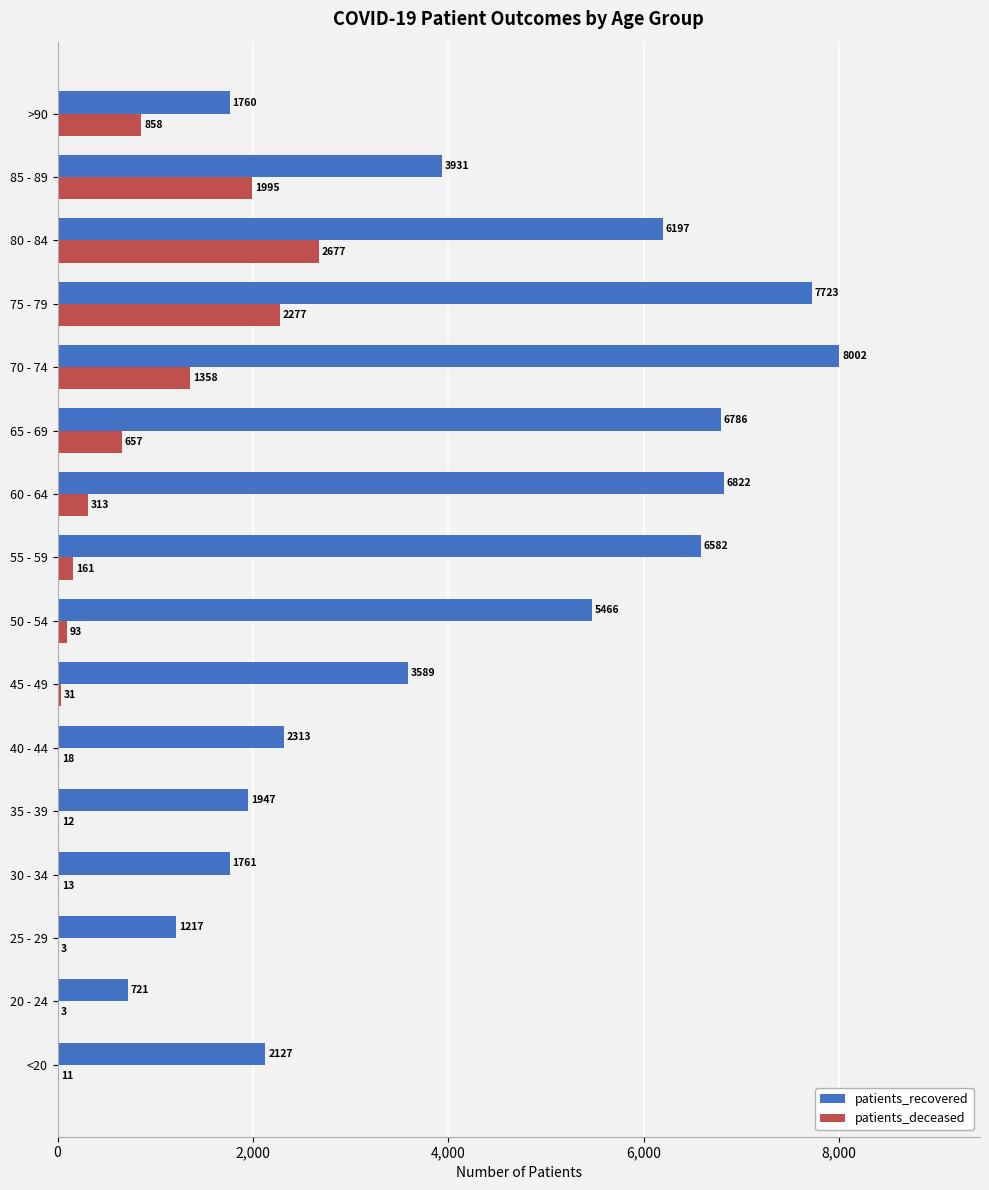

What is the sum of all patients_deceased values?

10480